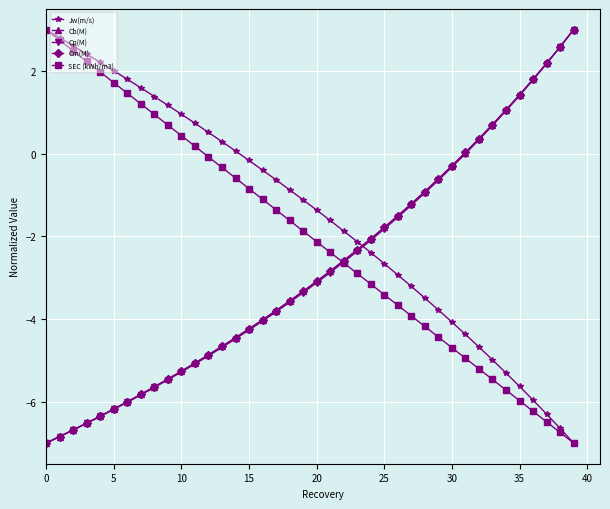

What is the smallest value displayed?

-7.0